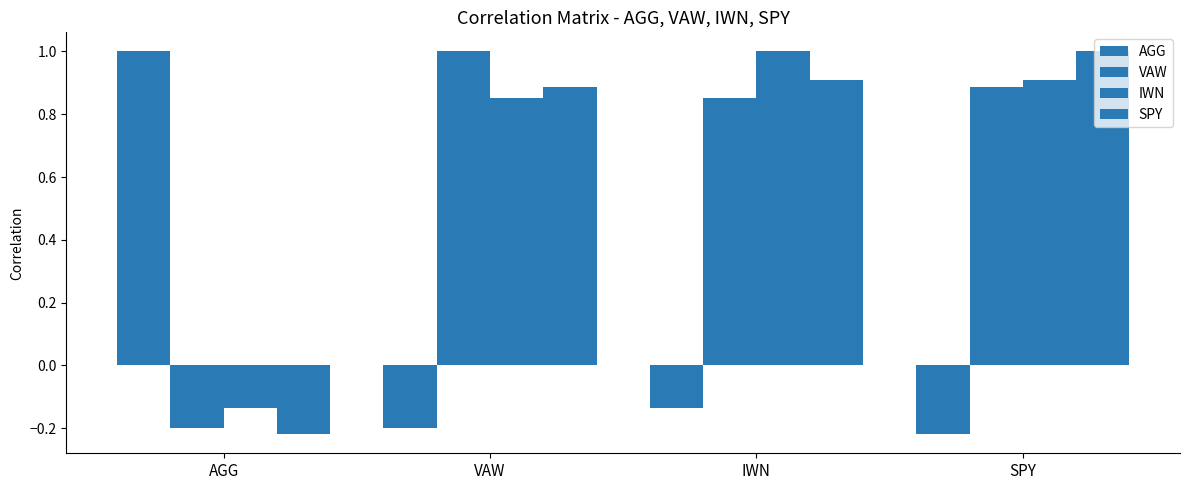

How many bars are there in total?

16